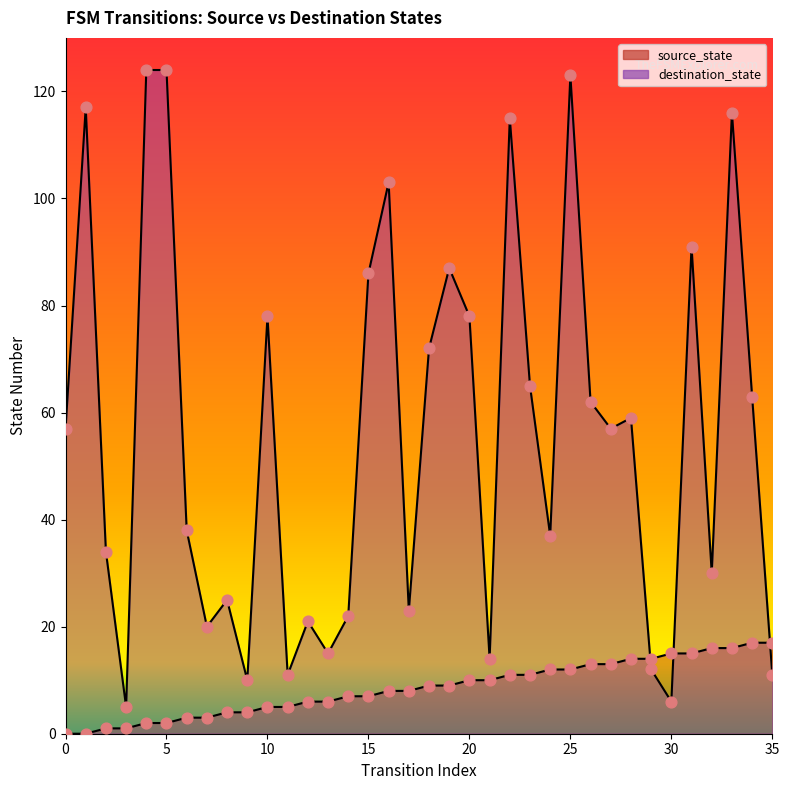

Which series reaches the minimum Y coordinate?

source_state